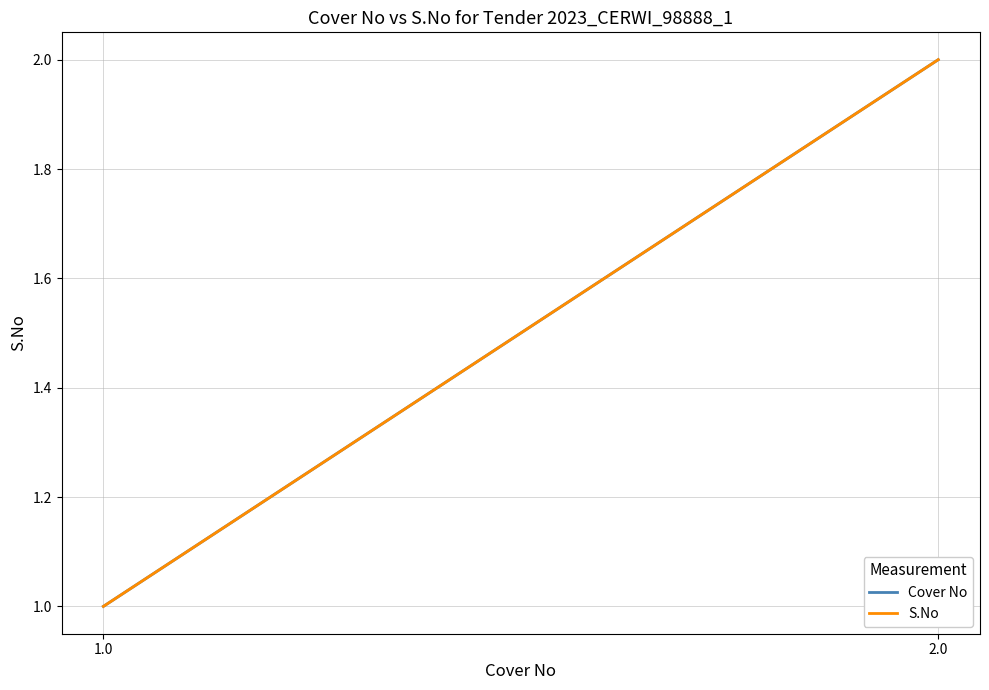

What is the sum of the Cover No values at 2.0 and 1.0?

3